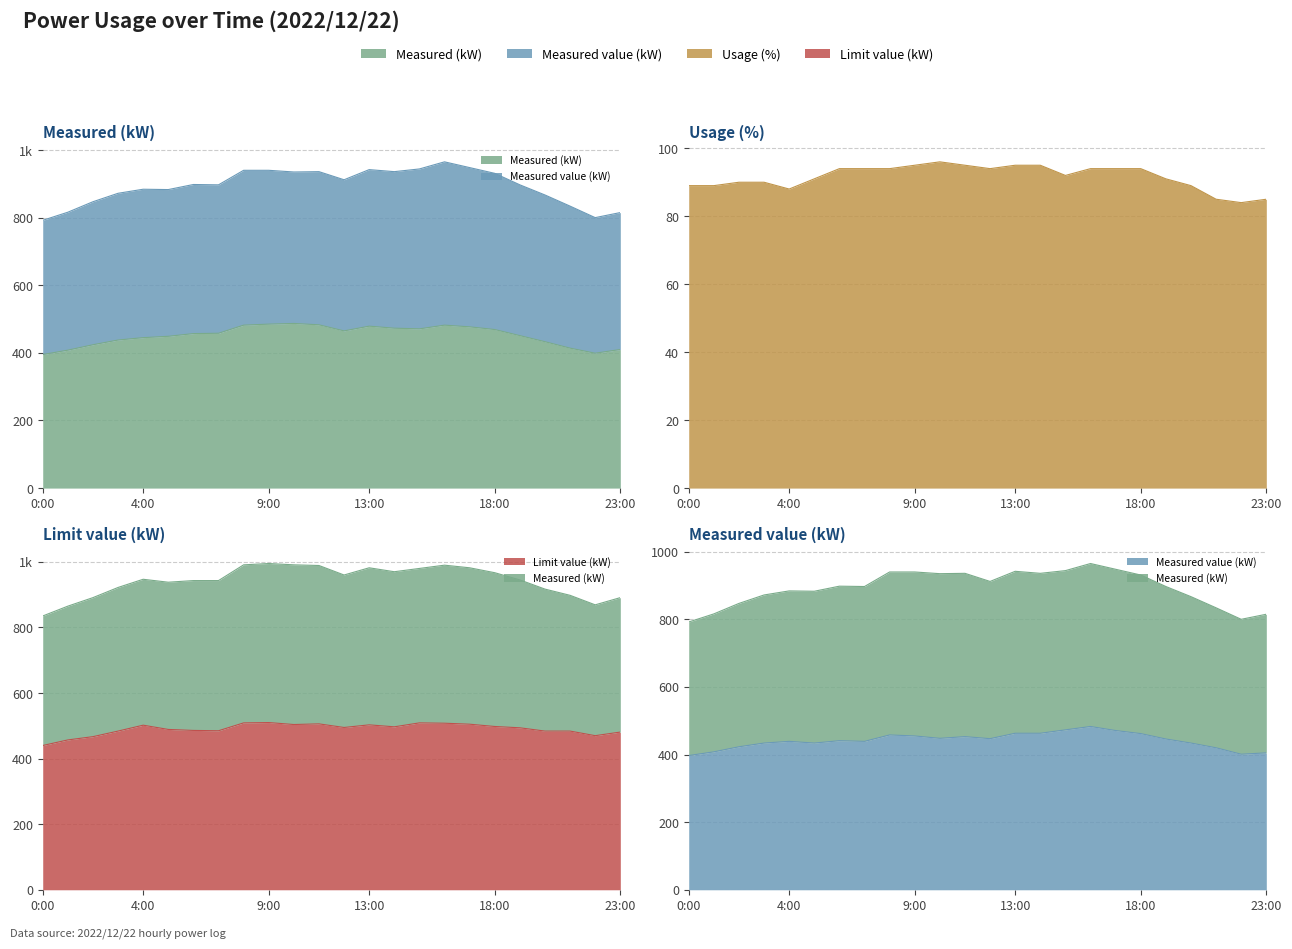

True or false: Usage (%) and Measured (kW) intersect in this chart.

False